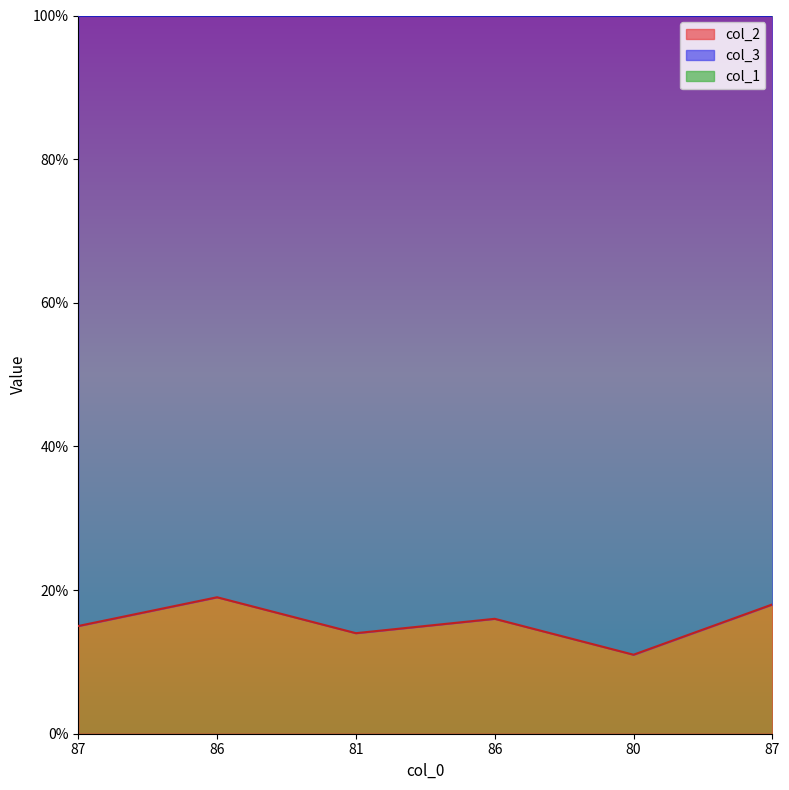

At which label is col_1 closest to 116?

86